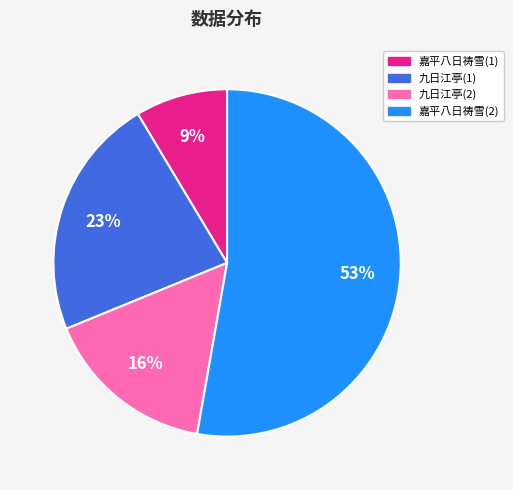

Rank the categories by value from lowest to highest.

嘉平八日祷雪(1), 九日江亭(2), 九日江亭(1), 嘉平八日祷雪(2)